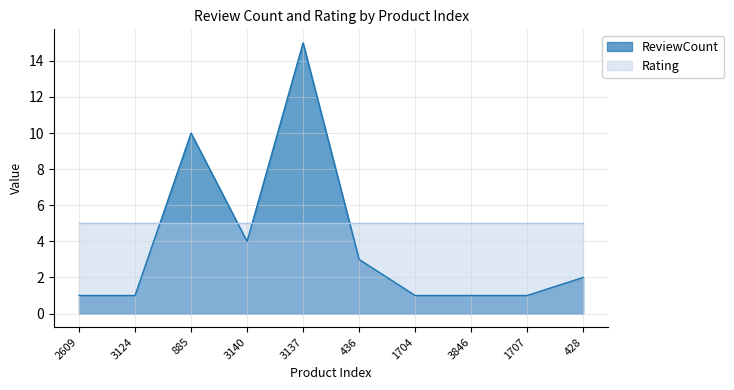

List the labels in order of value, largest first.

3137, 885, 3140, 436, 428, 2609, 3124, 1704, 3846, 1707